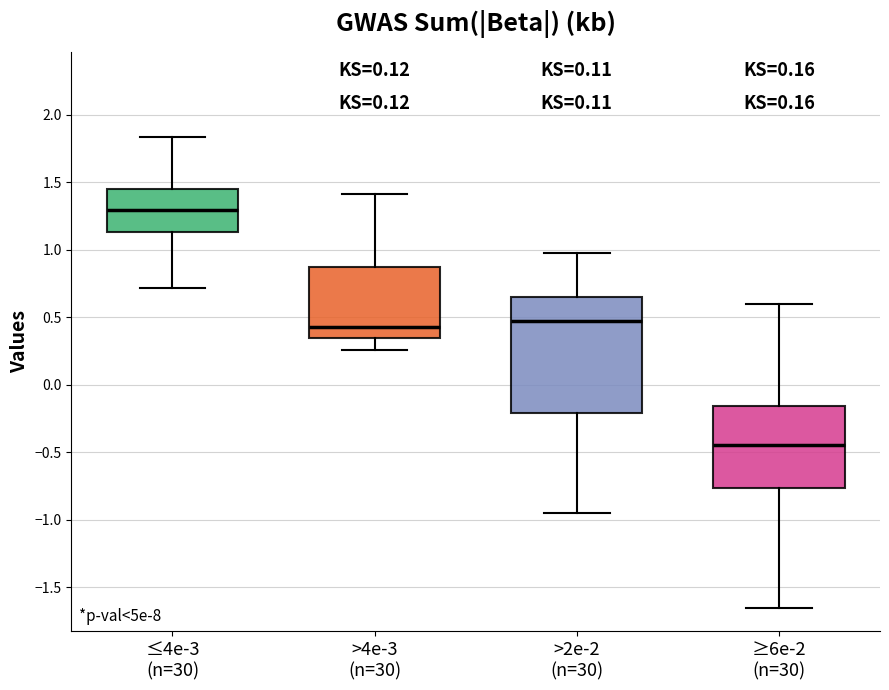

Which box's median line is the highest?

≤4e-3 (n=30)